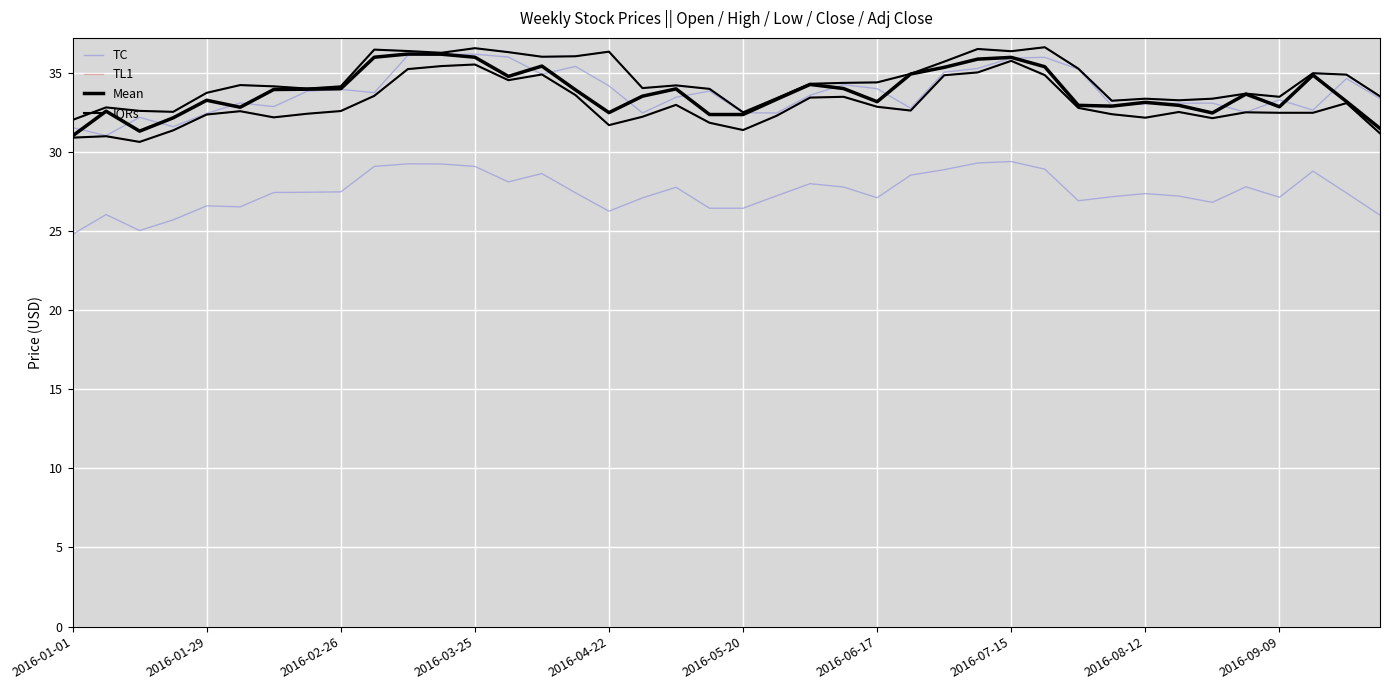

Rank the series by their maximum value, from highest to lowest.

IQRs, Low/Close (TL1), Mean, Open/High/AdjClose (TC)